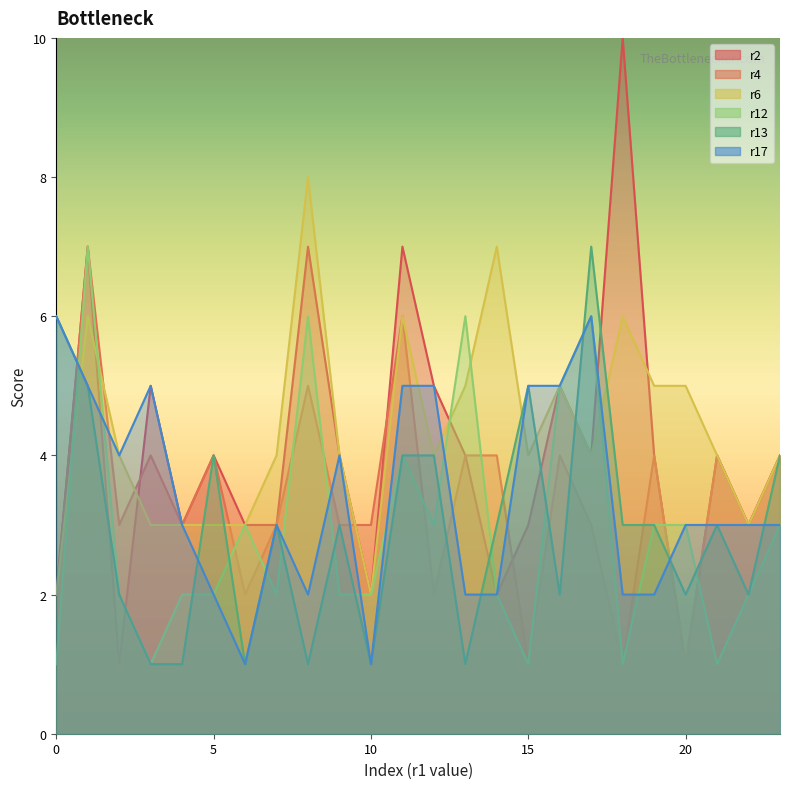

What are all the series names shown in the legend?

r2, r4, r6, r12, r13, r17